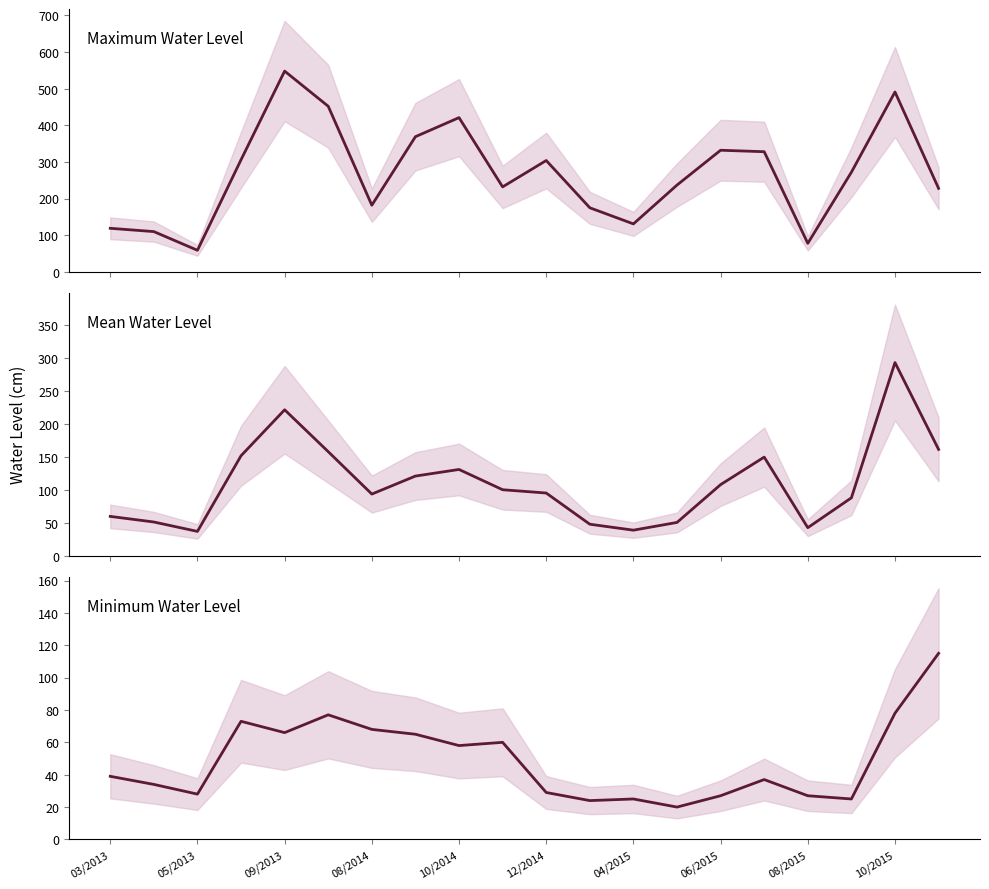

How many interior local peaks does the Mean Water Level series have?

4